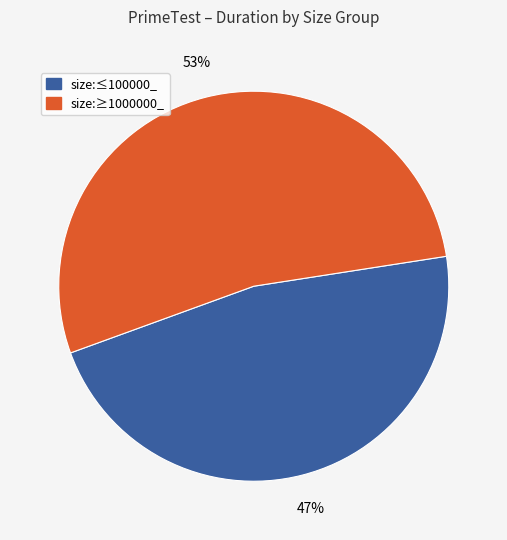

Does any single category account for the majority?

Yes